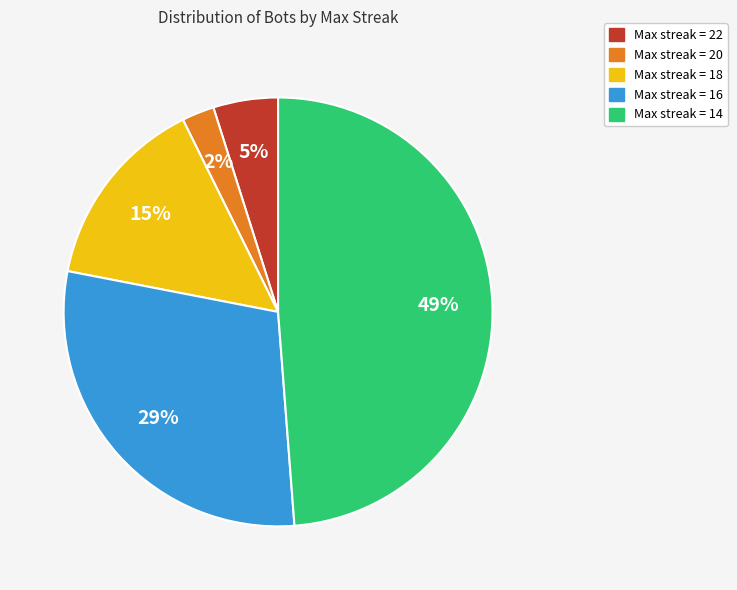

Is there any slice that represents more than half of the pie?

No